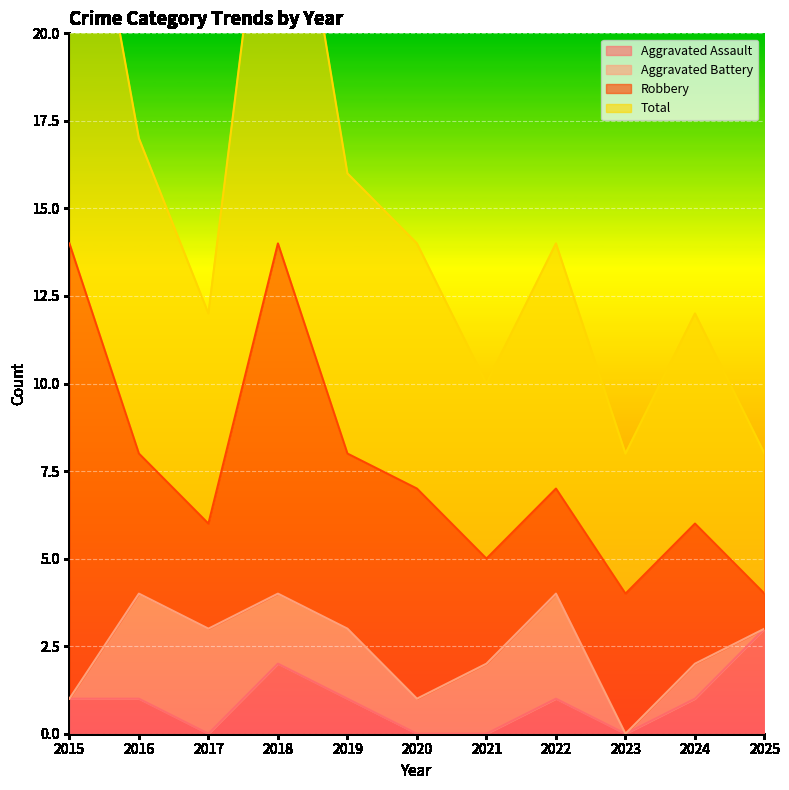

Which series has the largest range (max minus min)?

Total